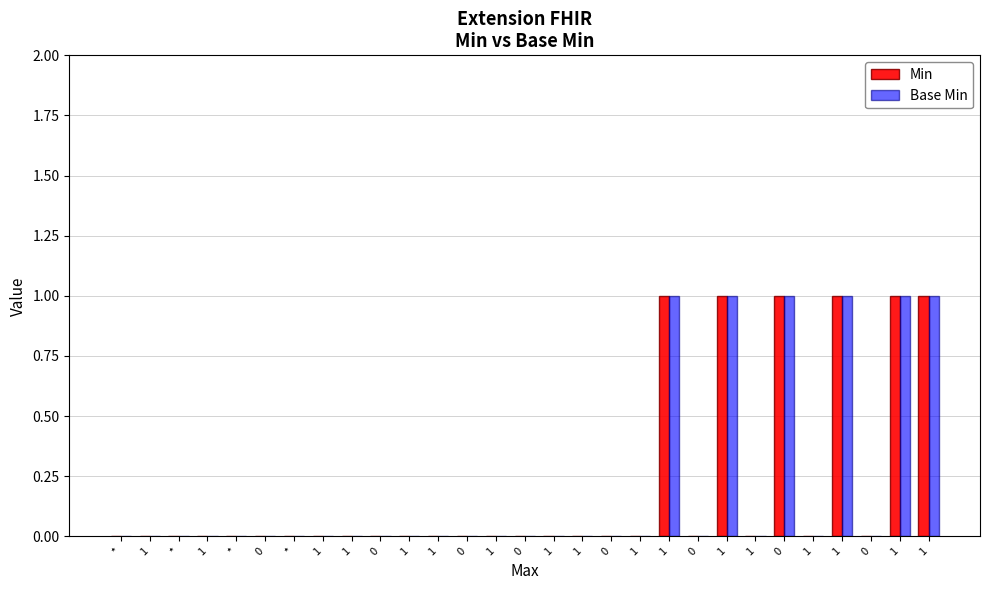

How many distinct data groups are displayed?

2